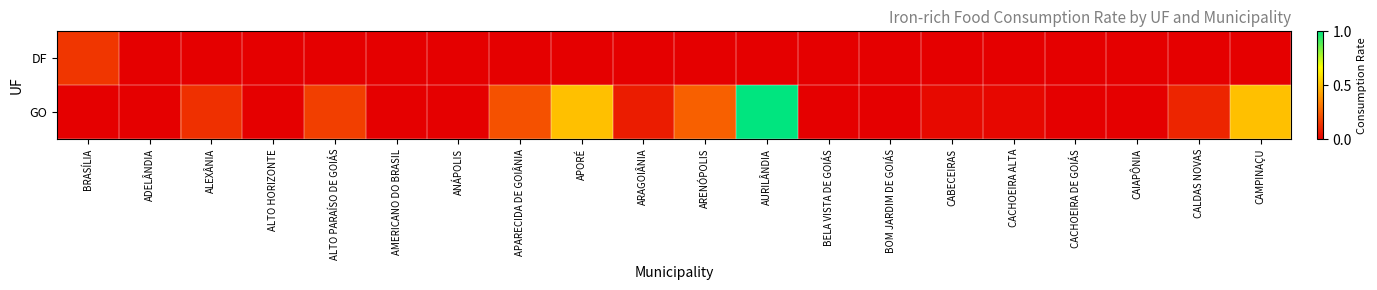

Reading left to right, list all the values displayed in this chart.

DF: BRASÍLIA=0.1	ADELÂNDIA=0.0	ALEXÂNIA=0.0	ALTO HORIZONTE=0.0	ALTO PARAÍSO DE GOIÁS=0.0	AMERICANO DO BRASIL=0.0	ANÁPOLIS=0.0	APARECIDA DE GOIÂNIA=0.0	APORÉ=0.0	ARAGOIÂNIA=0.0	ARENÓPOLIS=0.0	AURILÂNDIA=0.0	BELA VISTA DE GOIÁS=0.0	BOM JARDIM DE GOIÁS=0.0	CABECEIRAS=0.0	CACHOEIRA ALTA=0.0	CACHOEIRA DE GOIÁS=0.0	CAIAPÔNIA=0.0	CALDAS NOVAS=0.0	CAMPINAÇU=0.0
GO: BRASÍLIA=0.0	ADELÂNDIA=0.0	ALEXÂNIA=0.1	ALTO HORIZONTE=0.0	ALTO PARAÍSO DE GOIÁS=0.2	AMERICANO DO BRASIL=0.0	ANÁPOLIS=0.0	APARECIDA DE GOIÂNIA=0.2	APORÉ=0.5	ARAGOIÂNIA=0.1	ARENÓPOLIS=0.2	AURILÂNDIA=1.0	BELA VISTA DE GOIÁS=0.0	BOM JARDIM DE GOIÁS=0.0	CABECEIRAS=0.0	CACHOEIRA ALTA=0.0	CACHOEIRA DE GOIÁS=0.0	CAIAPÔNIA=0.0	CALDAS NOVAS=0.1	CAMPINAÇU=0.5